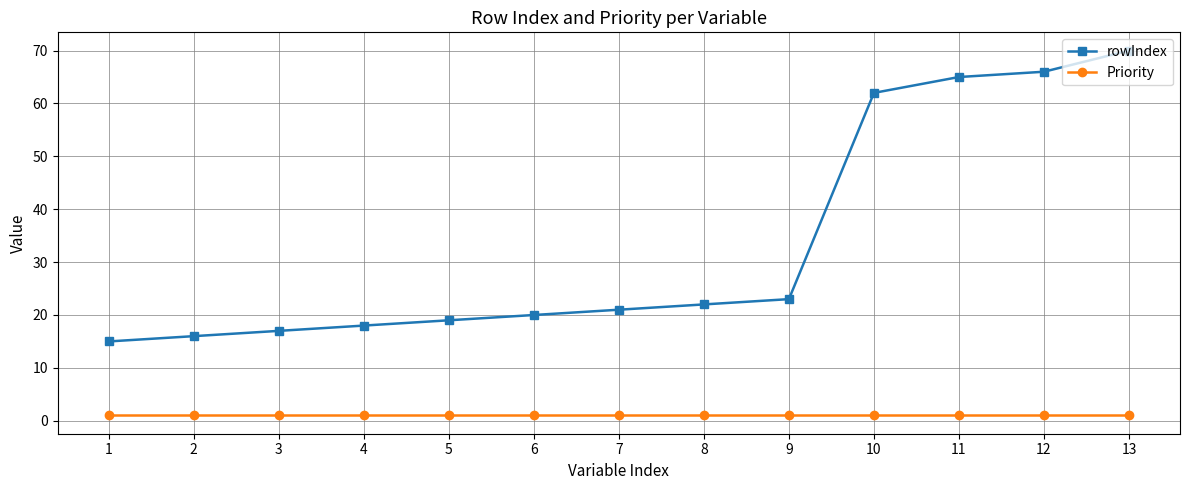

What is the sum of all rowIndex values?

434